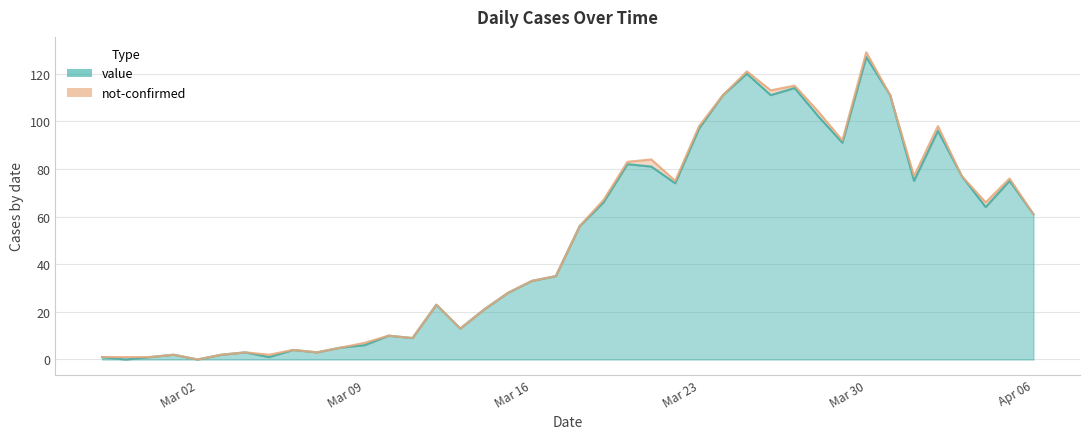

What is the difference between the maximum and minimum values?

127